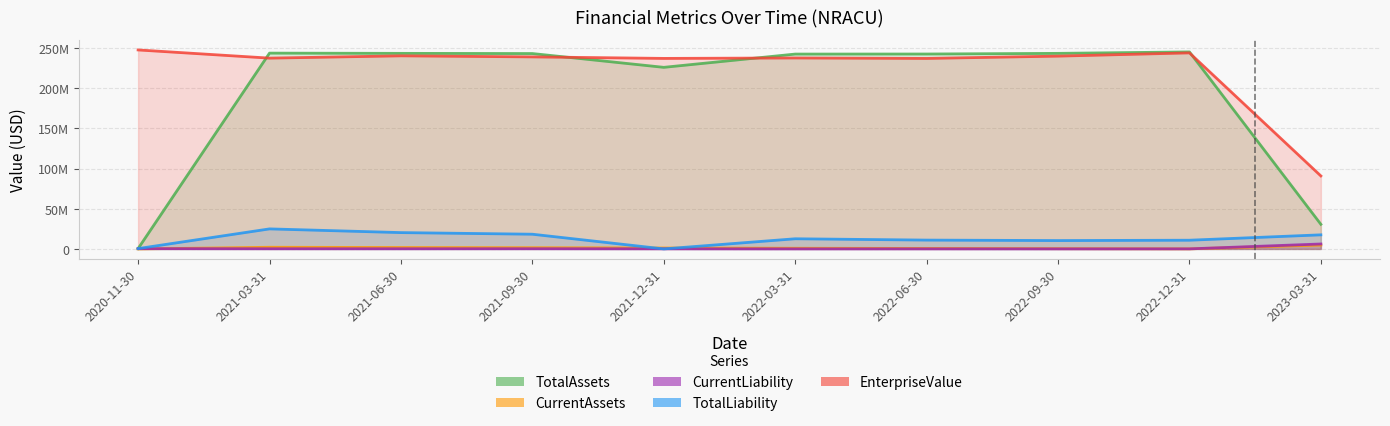

True or false: CurrentAssets has more than 0 interior local peaks.

True